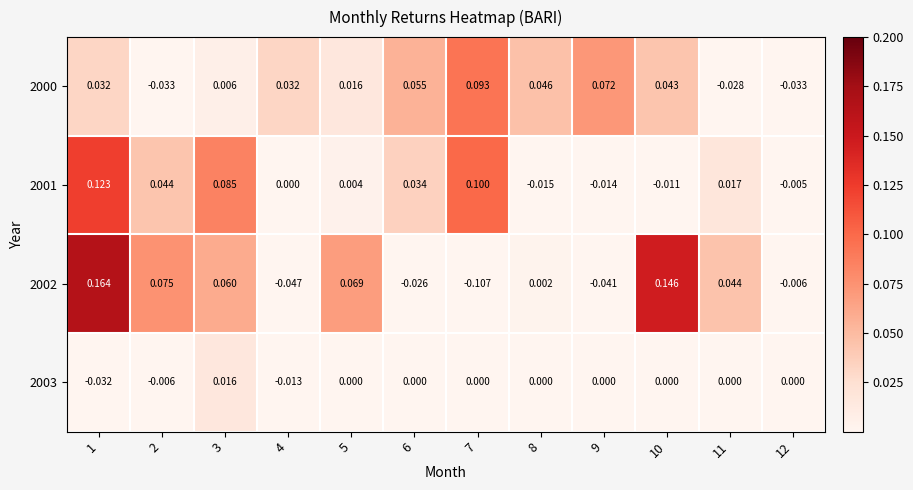

Which series has the largest total across all categories?

2001